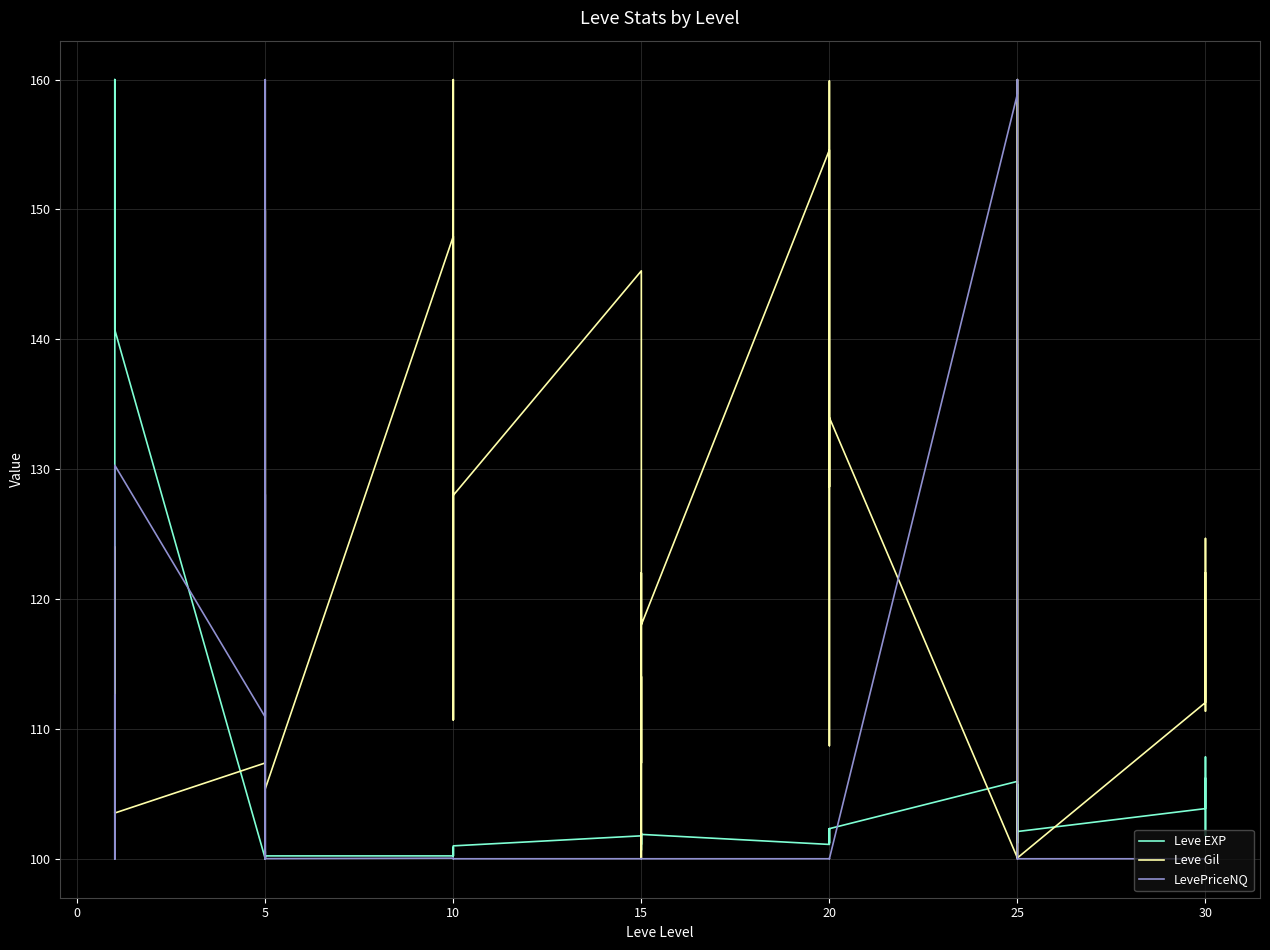

How many lines are shown in the chart?

3